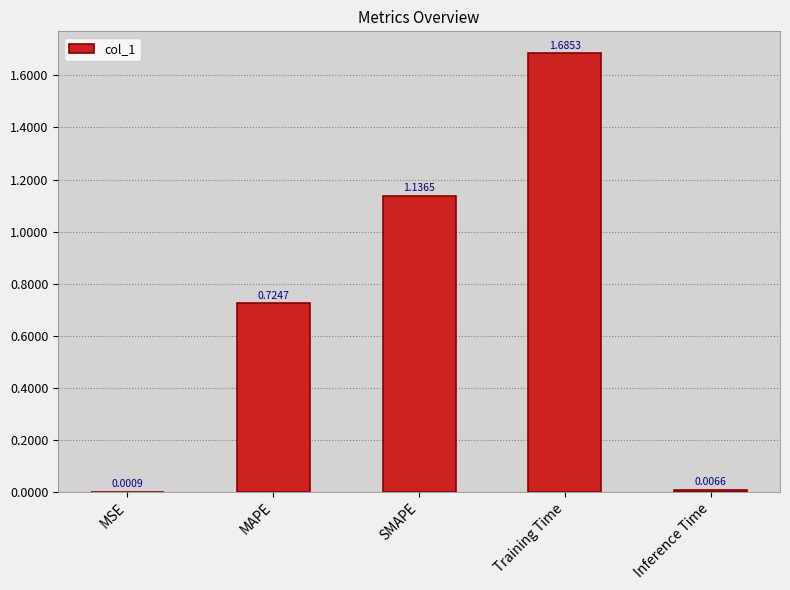

Where is the data nearest to the value 0?

MSE